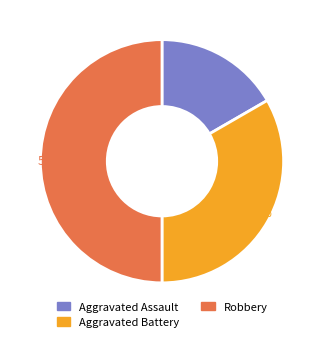

Is it true that Aggravated Battery is 33% of the pie?

True